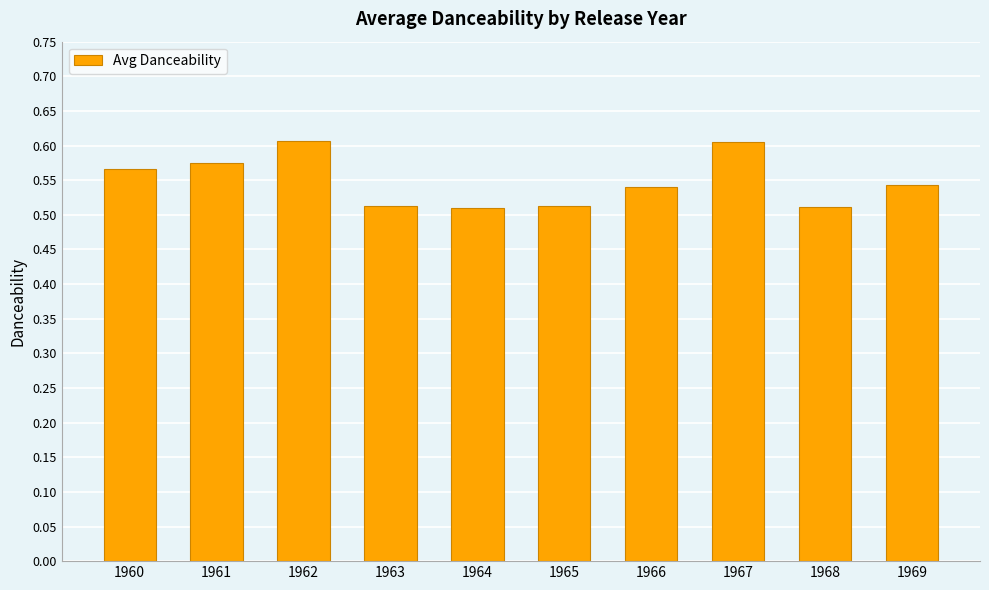

The value at 1962 is 0.6. True or false?

True